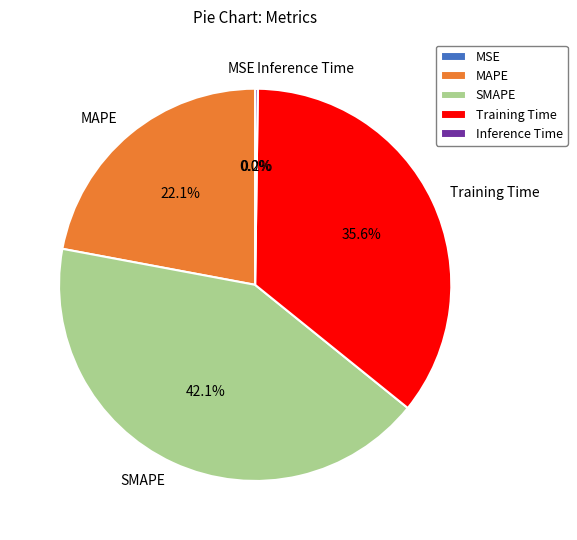

What is the largest slice in the pie chart?

SMAPE